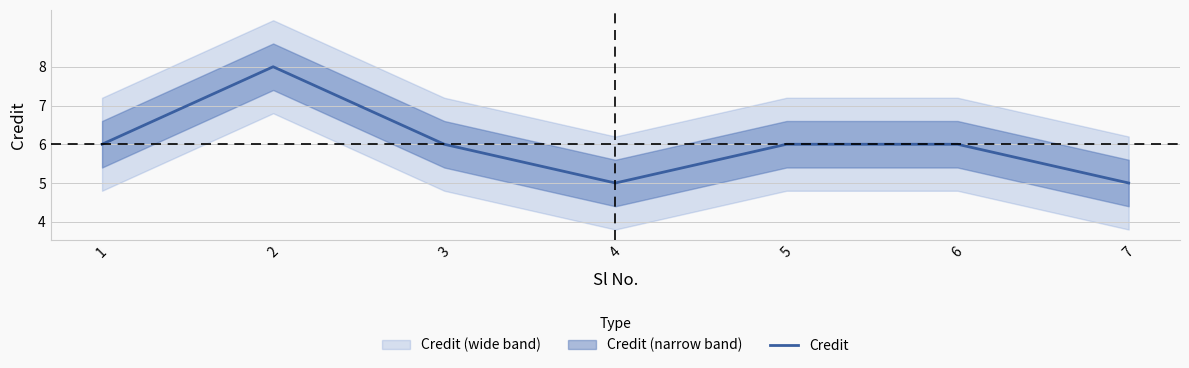

What is the difference between the maximum and minimum values?

3